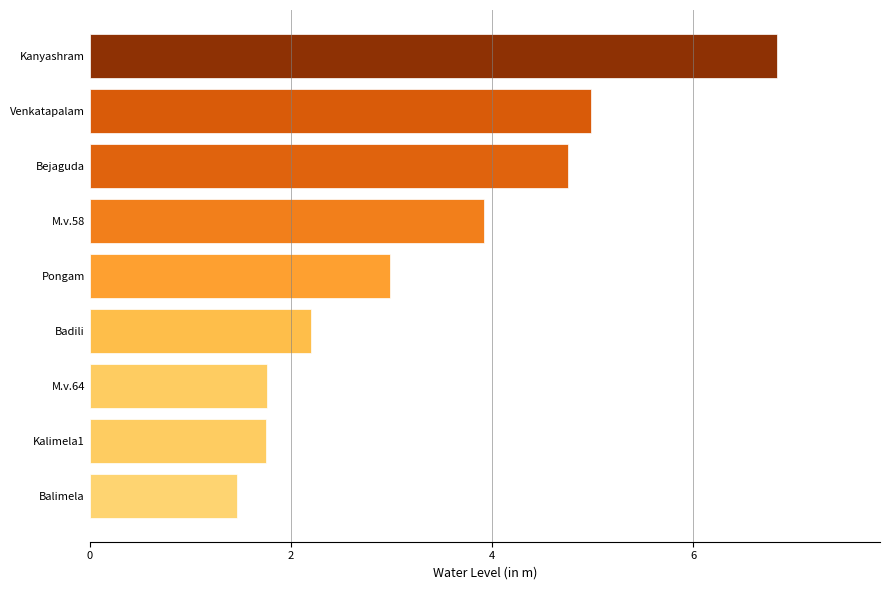

What is the average value?

3.4